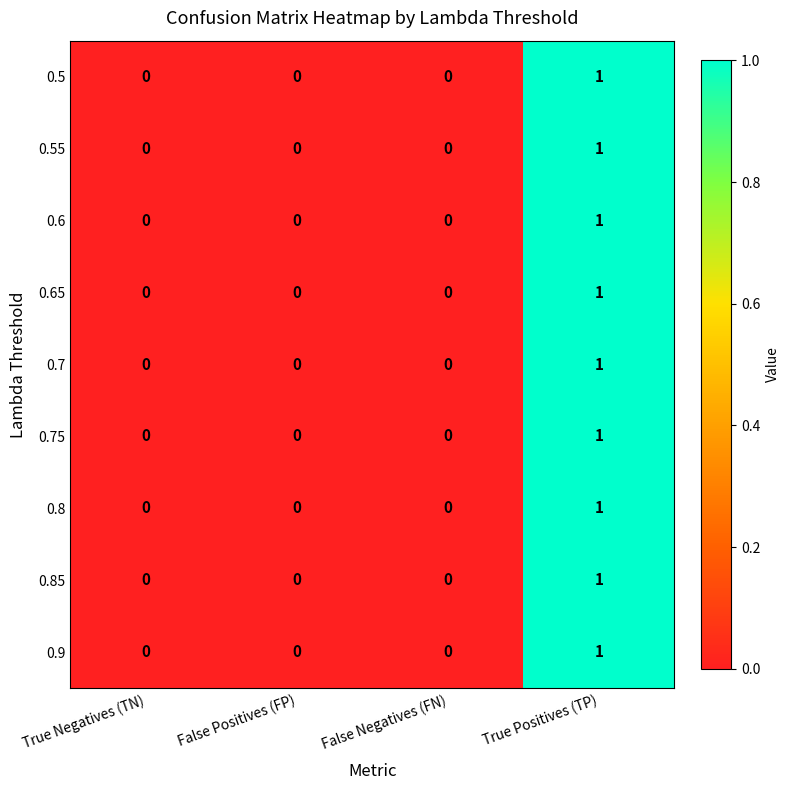

At which category is the sum across all series the highest?

True Positives (TP)